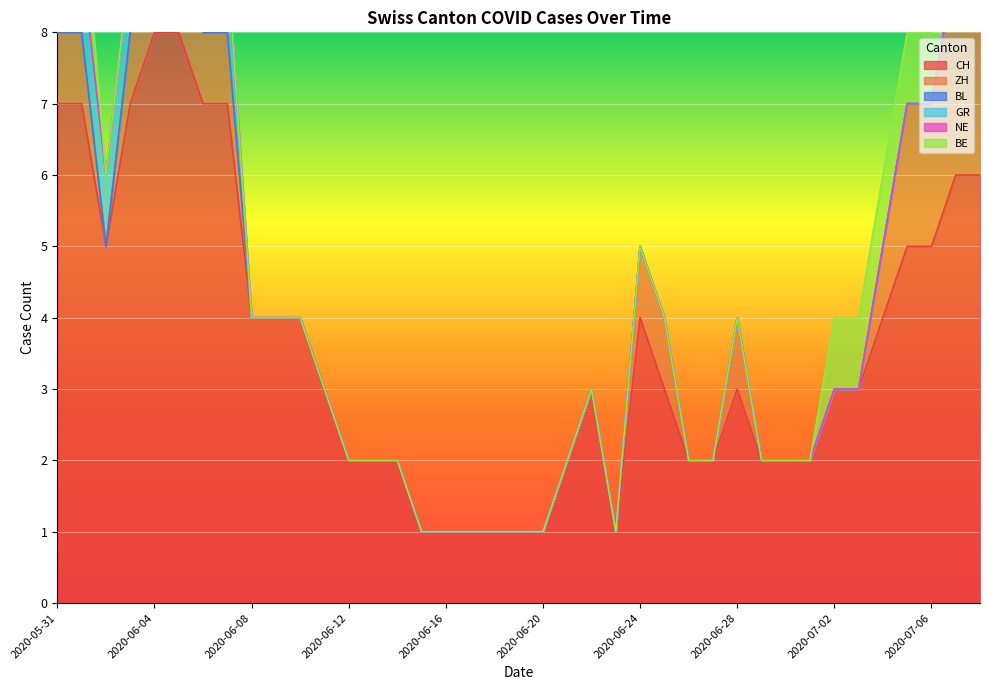

The CH series shows 4 at 2020-06-28. True or false?

False